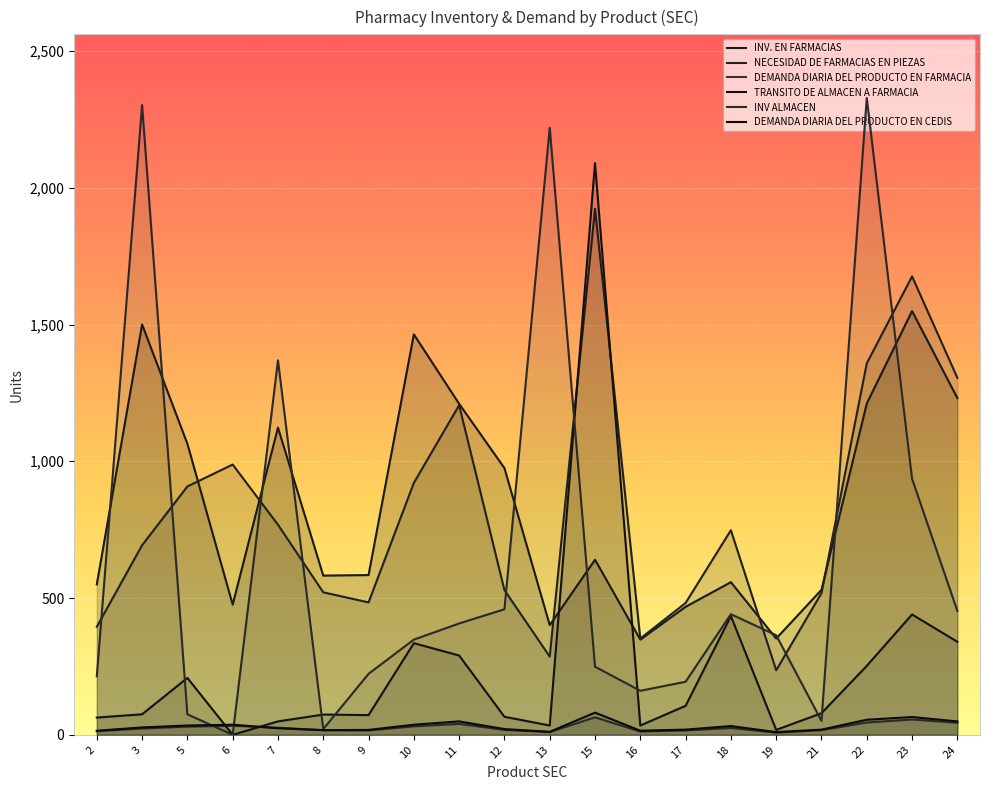

Where is DEMANDA DIARIA DEL PRODUCTO EN FARMACIA nearest to the value 36?

6